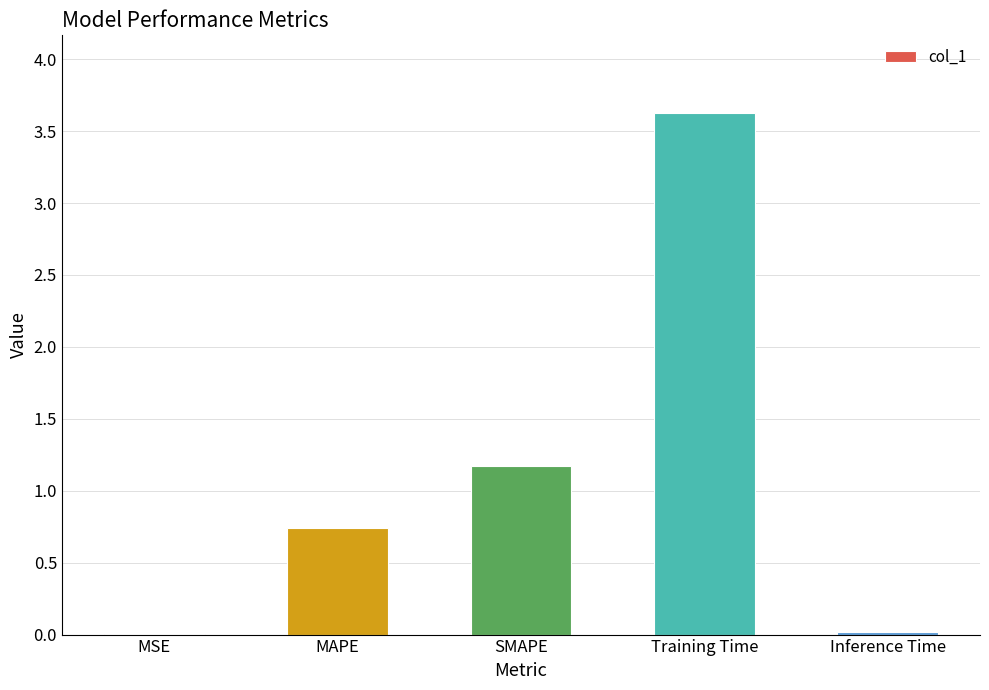

At which category does the chart reach its peak across all series?

Training Time